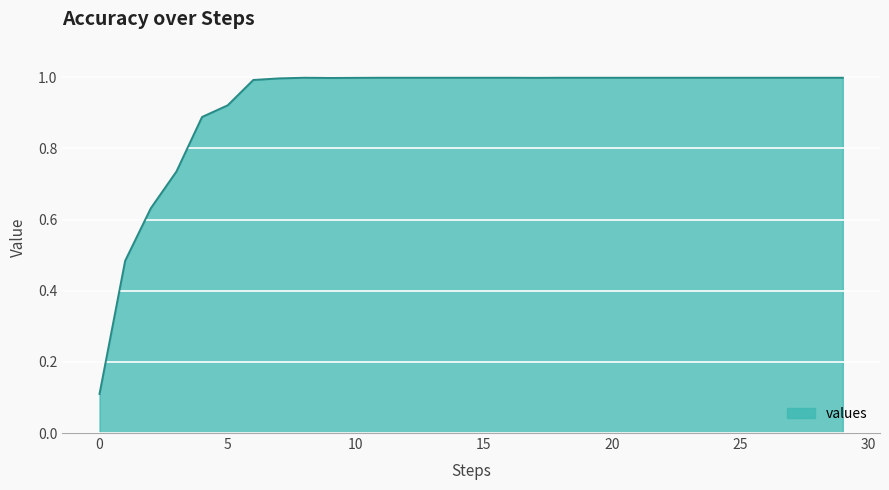

What is the greatest value displayed?

1.0